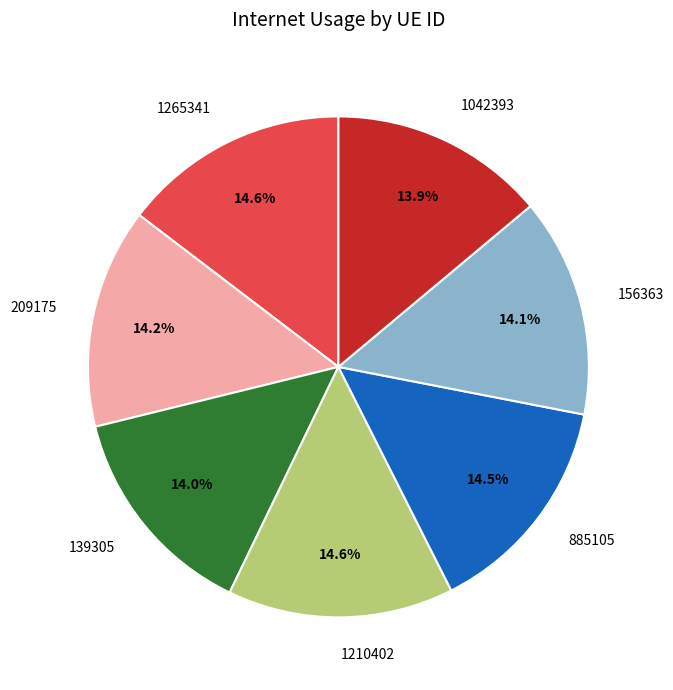

What percentage is the 1210402 slice, to the nearest percent?

15%